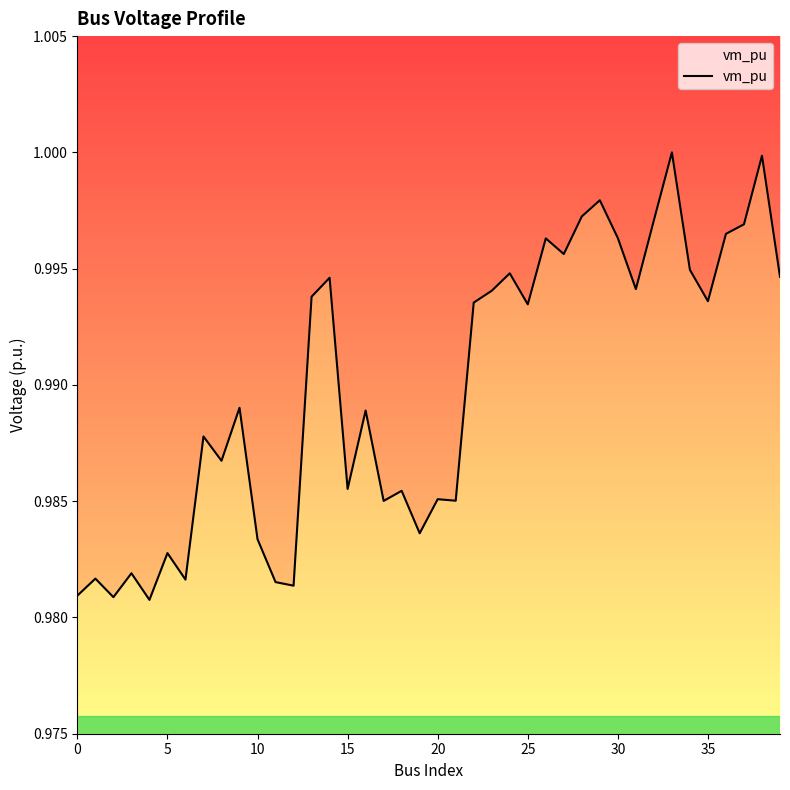

How many lines are shown in the chart?

1